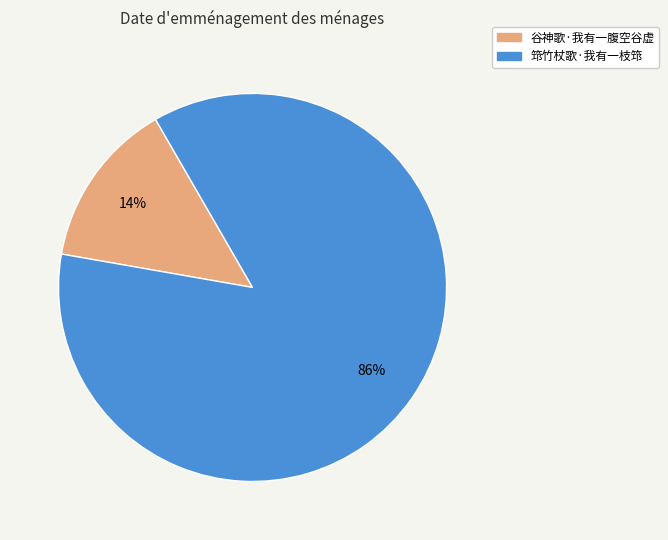

Which category has the smallest portion of the pie?

谷神歌·我有一腹空谷虚